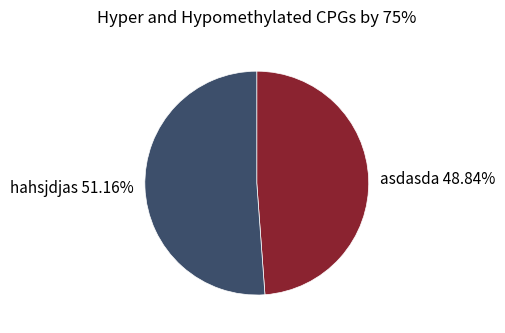

Rank the categories by value from highest to lowest.

hahsjdjas, asdasda